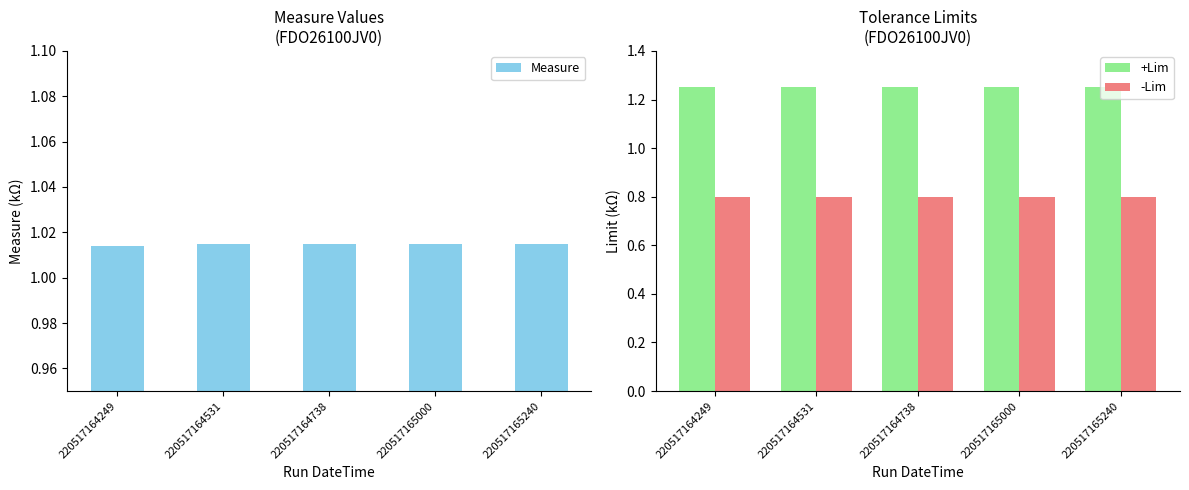

At how many categories does at least one series exceed 1?

5